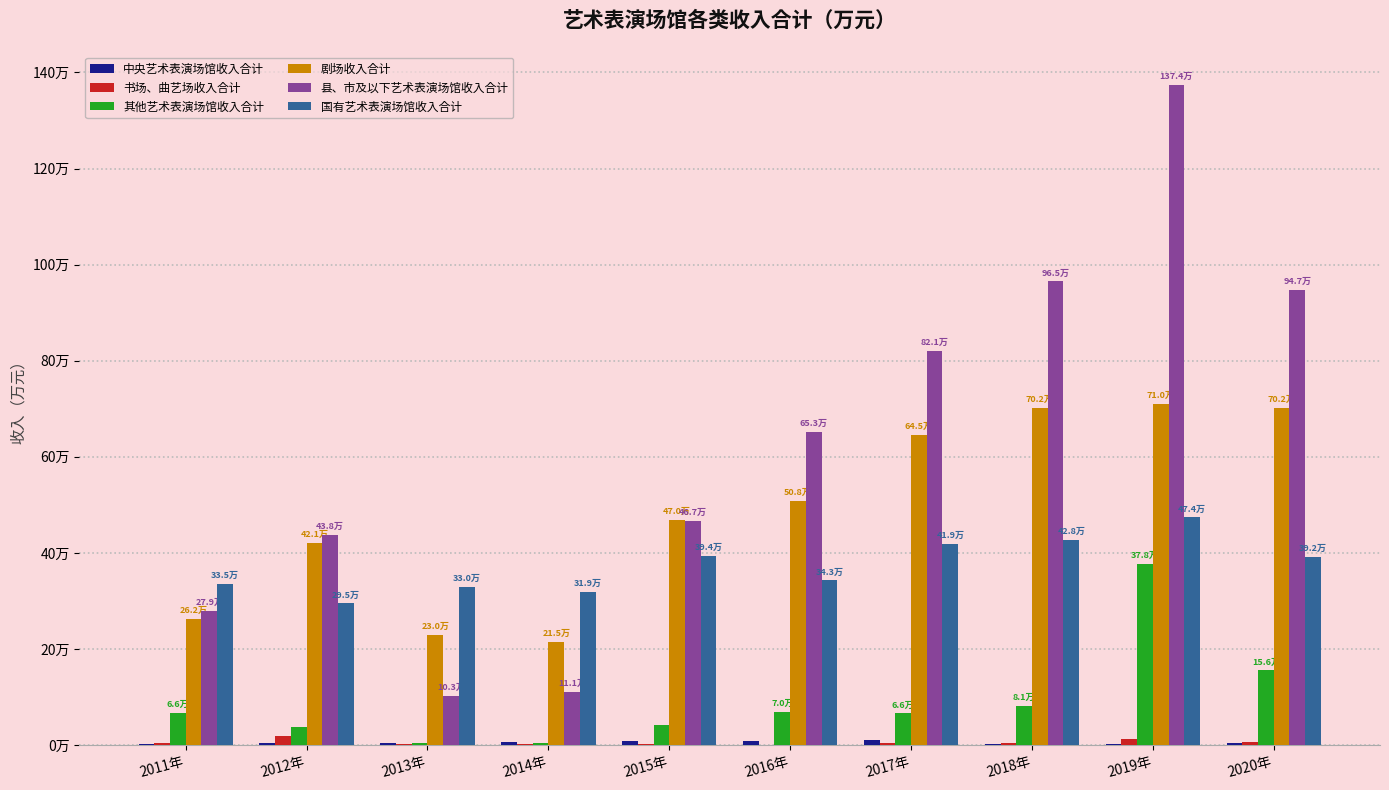

Which series has the widest spread of values?

县、市及以下艺术表演场馆收入合计